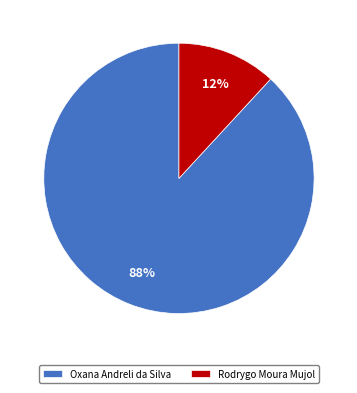

What is the largest slice in the pie chart?

Oxana Andreli da Silva